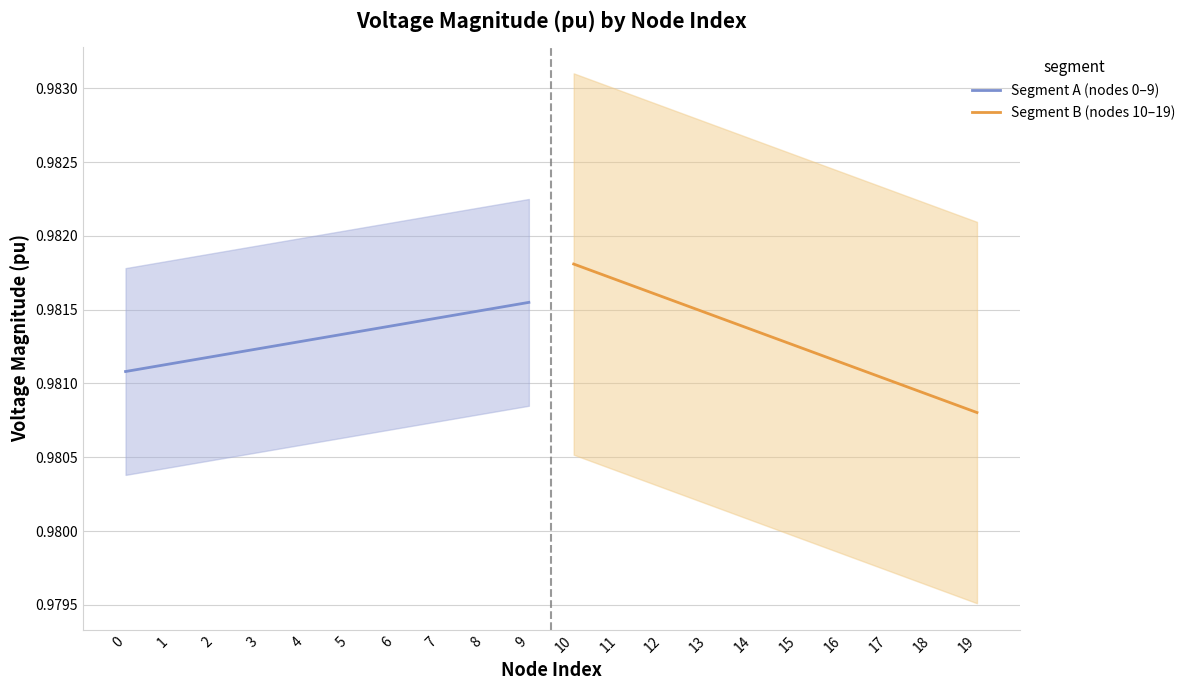

True or false: Segment A (nodes 0–9) has more than 2 interior local peaks.

False